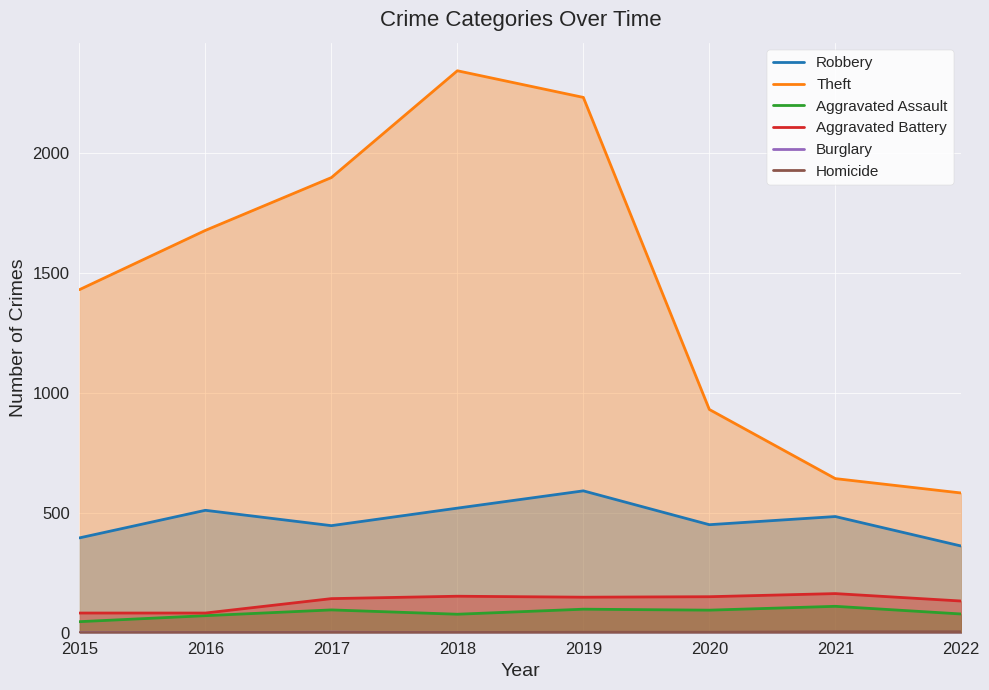

At which category does Aggravated Assault reach its first local peak?

2017